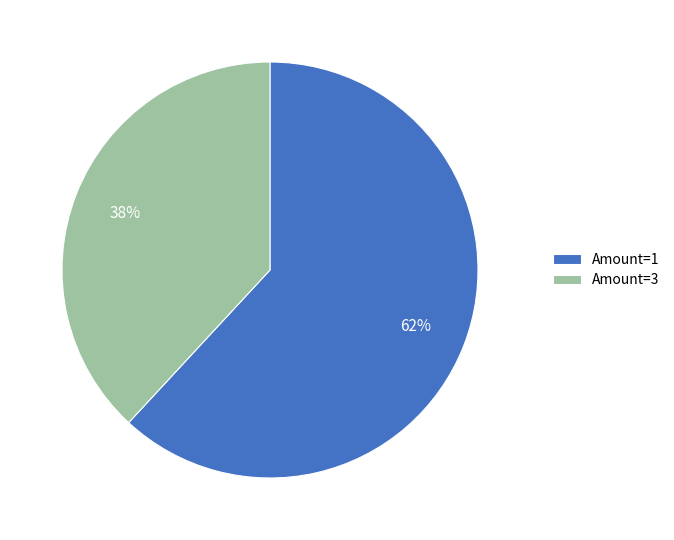

Is Amount=3 the majority of the pie?

No